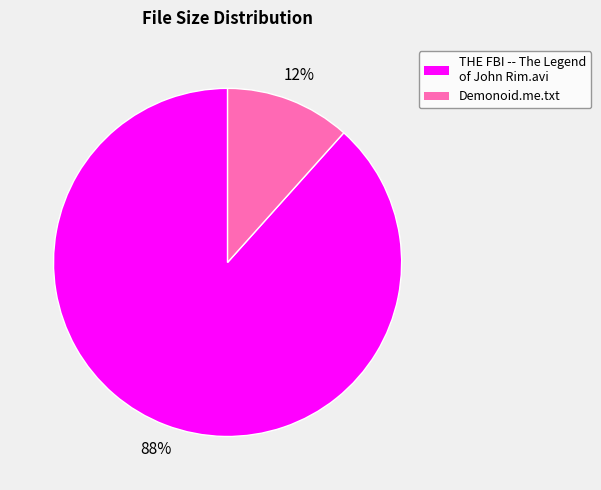

How many slices are in this pie chart?

2